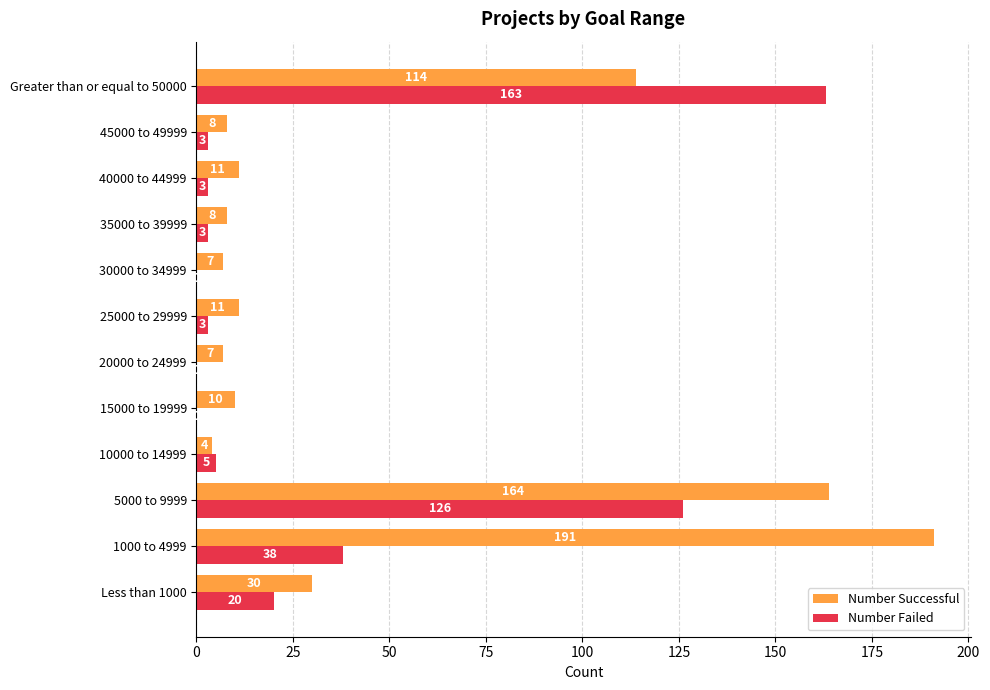

The Number Failed series shows -67 at 20000 to 24999. True or false?

False